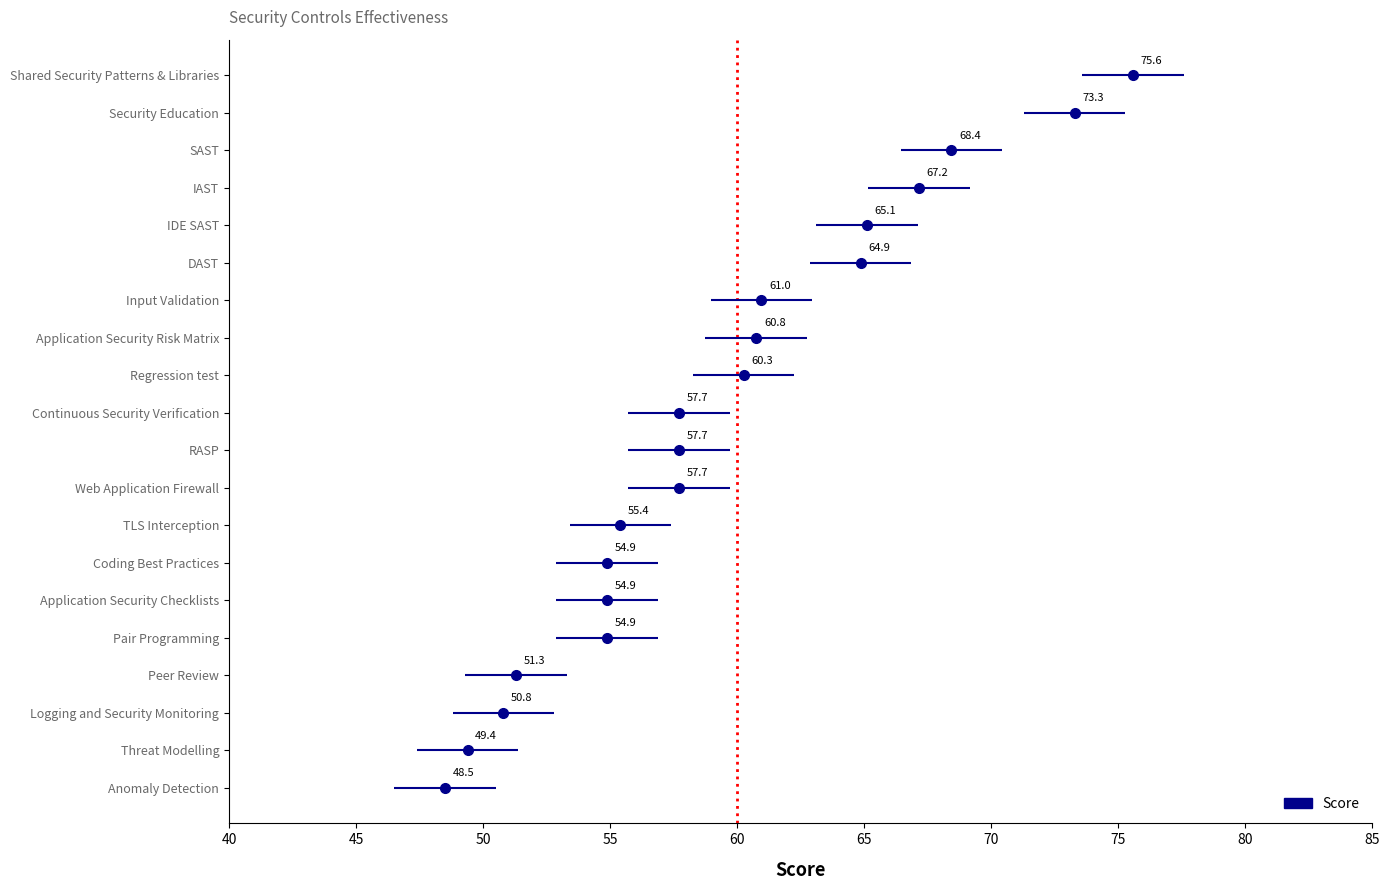

At which label does the data first exceed 57?

Shared Security Patterns & Libraries